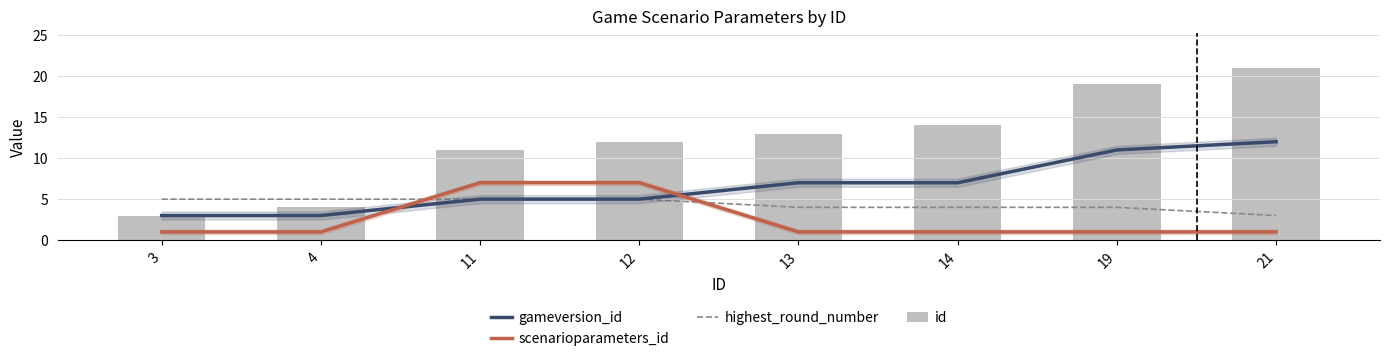

True or false: id has a value of 4 at 21.

False